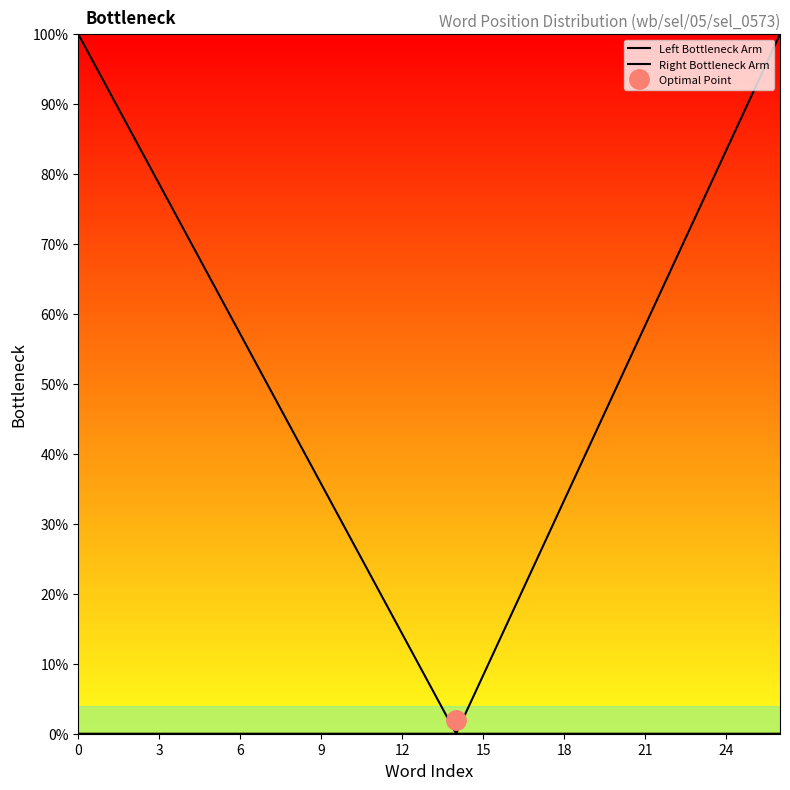

True or false: Left Bottleneck Arm has more than 1 interior local peaks.

False